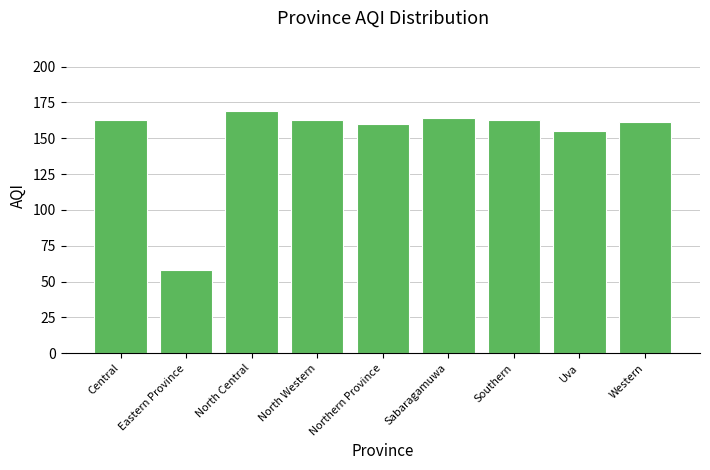

Reading left to right, transcribe all the data shown in this chart.

163	58	169	163	160	164	163	155	161